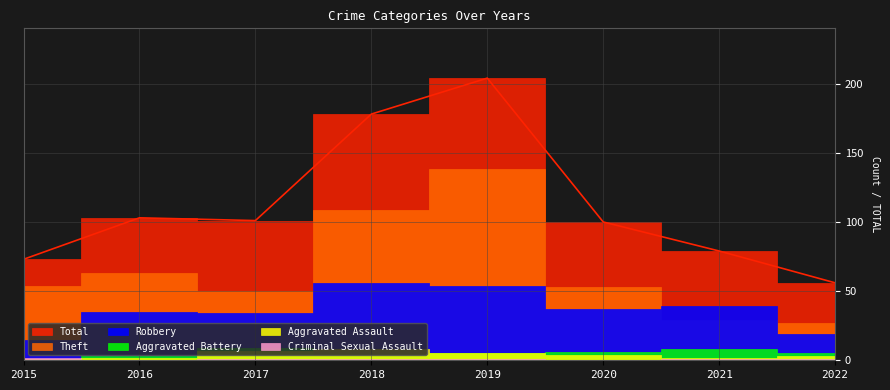

True or false: Theft and Aggravated Assault cross at least once.

False